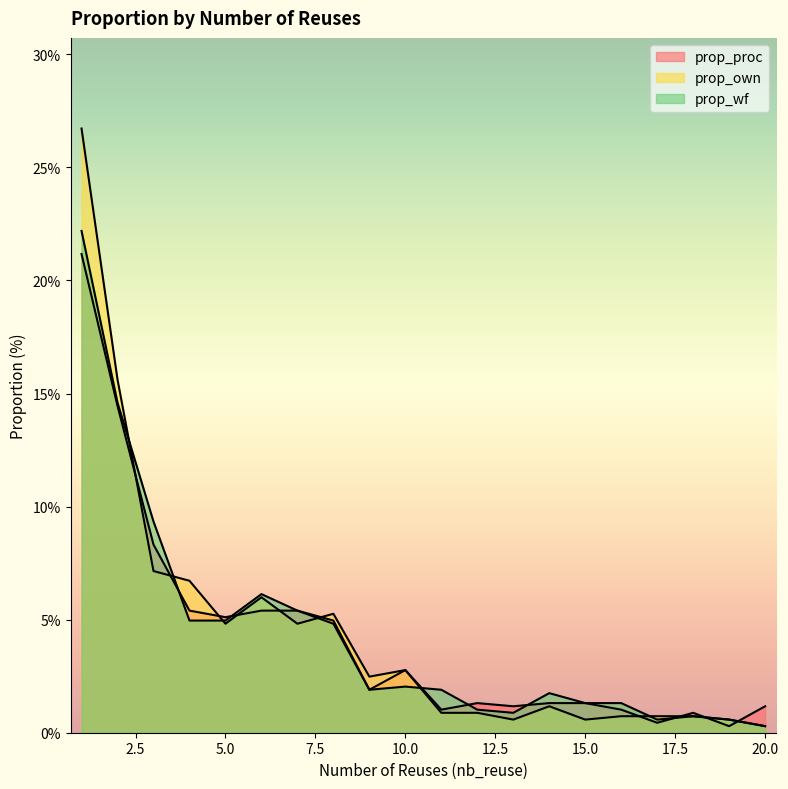

At which label is prop_own closest to 13?

2